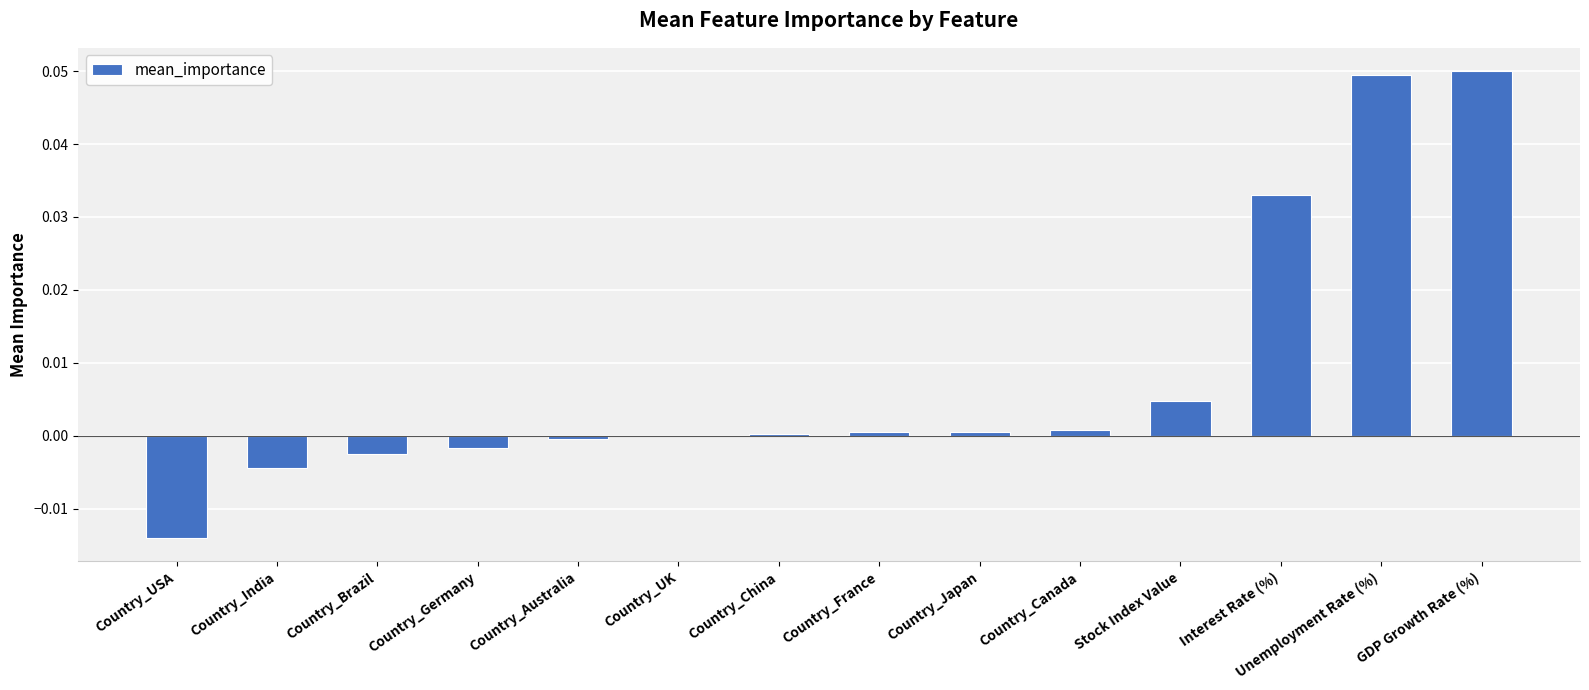

True or false: the data shows 0.0 at Country_Canada.

True